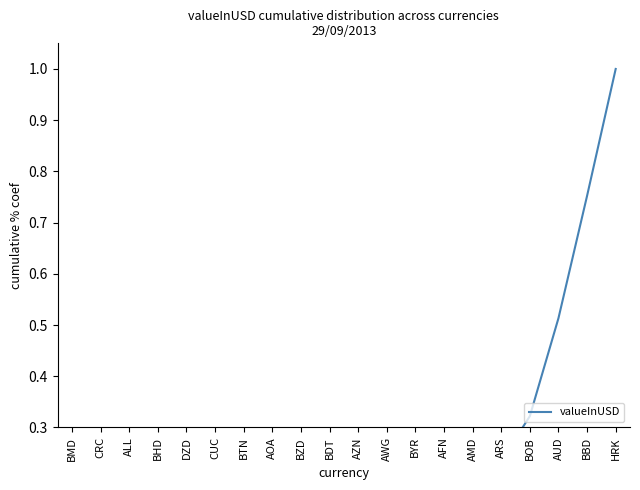

Reading left to right, extract all data points from this chart.

BMD=0.0	CRC=0.0	ALL=0.0	BHD=0.0	DZD=0.0	CUC=0.0	BTN=0.0	AOA=0.1	BZD=0.1	BDT=0.1	AZN=0.1	AWG=0.1	BYR=0.1	AFN=0.2	AMD=0.2	ARS=0.2	BOB=0.3	AUD=0.5	BBD=0.8	HRK=1.0